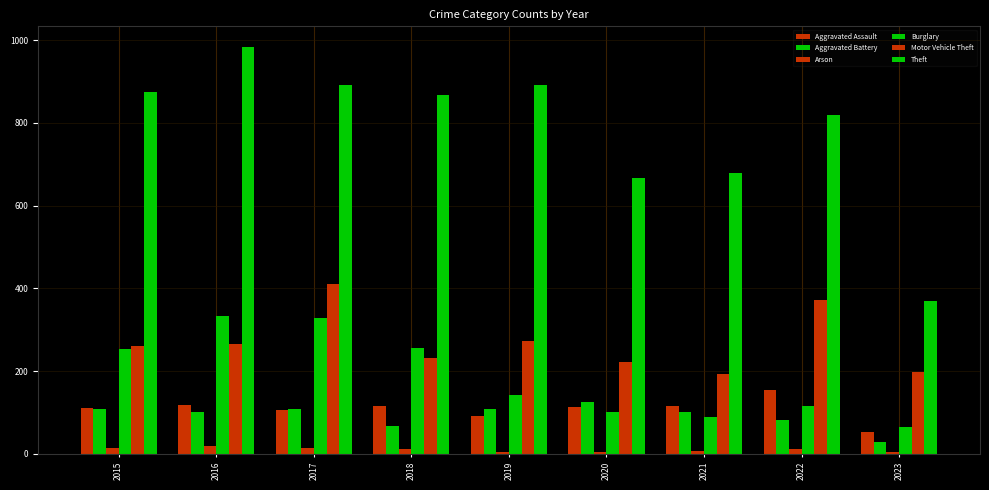

Rank the series by their maximum value, from lowest to highest.

Arson, Aggravated Battery, Aggravated Assault, Burglary, Motor Vehicle Theft, Theft